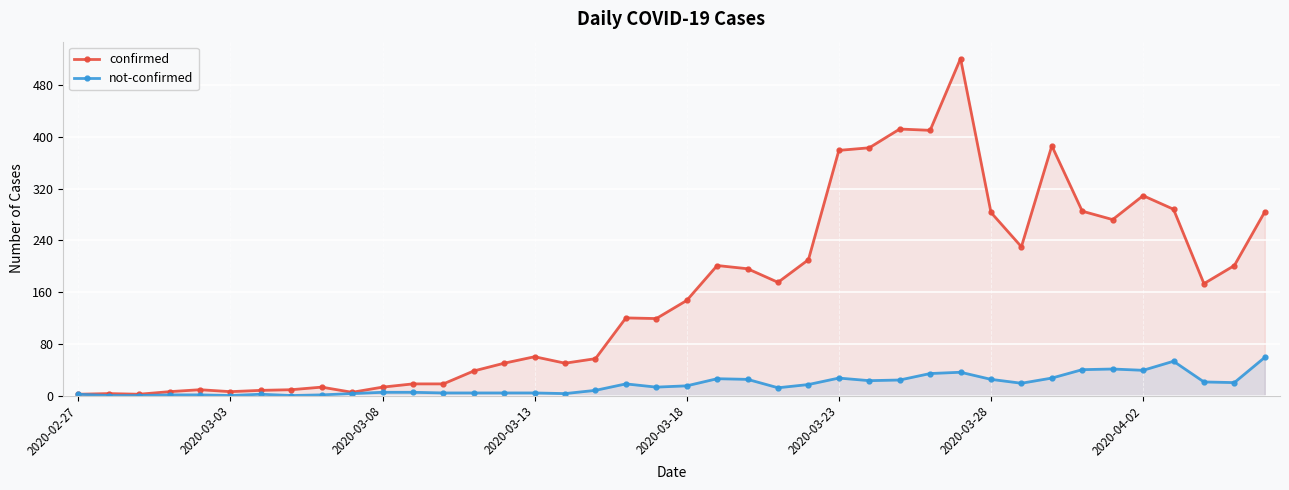

What is the average value of the not-confirmed series?

17